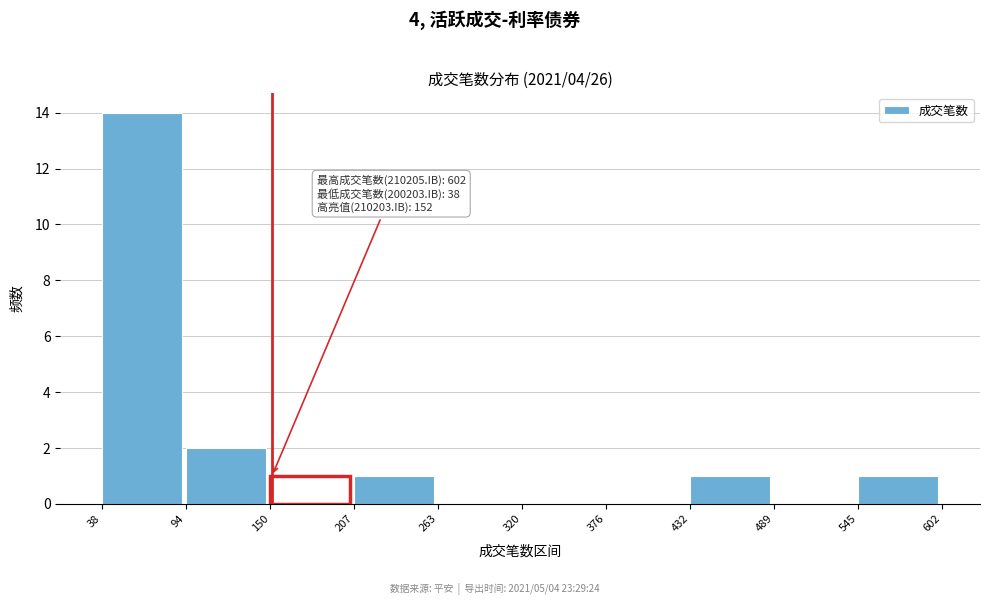

Which range on the x-axis has the tallest bar?

38 to 94